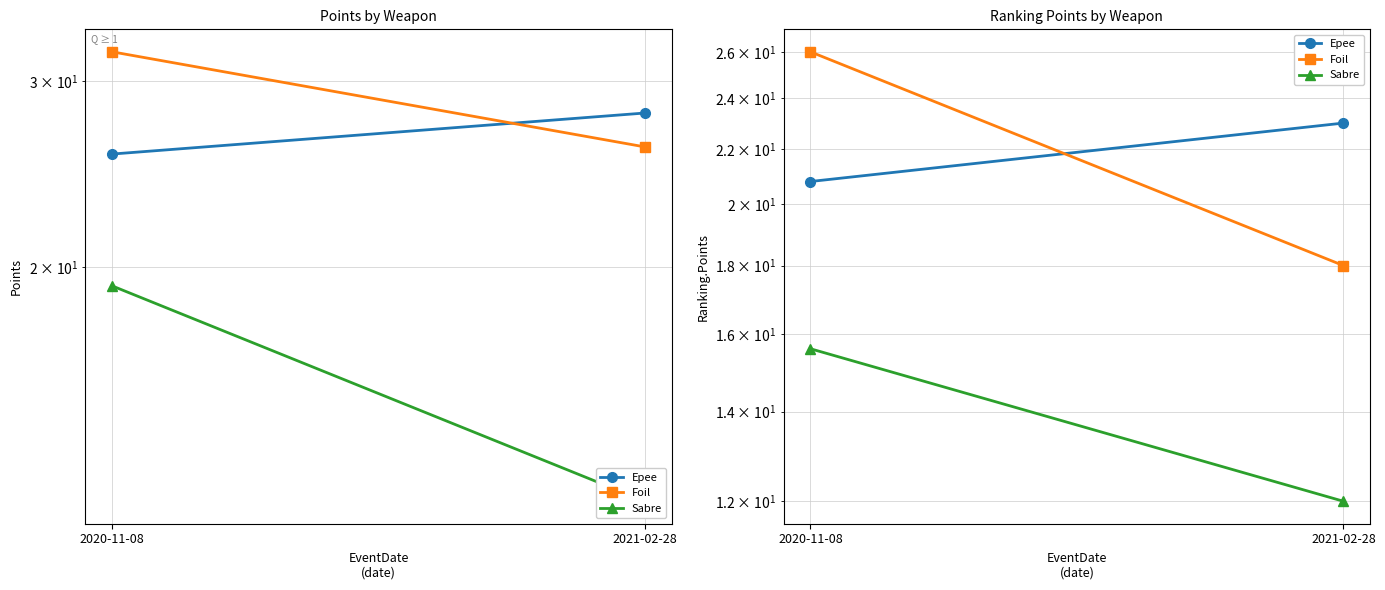

True or false: Foil has a value of 12.0 at 2021-02-28.

False